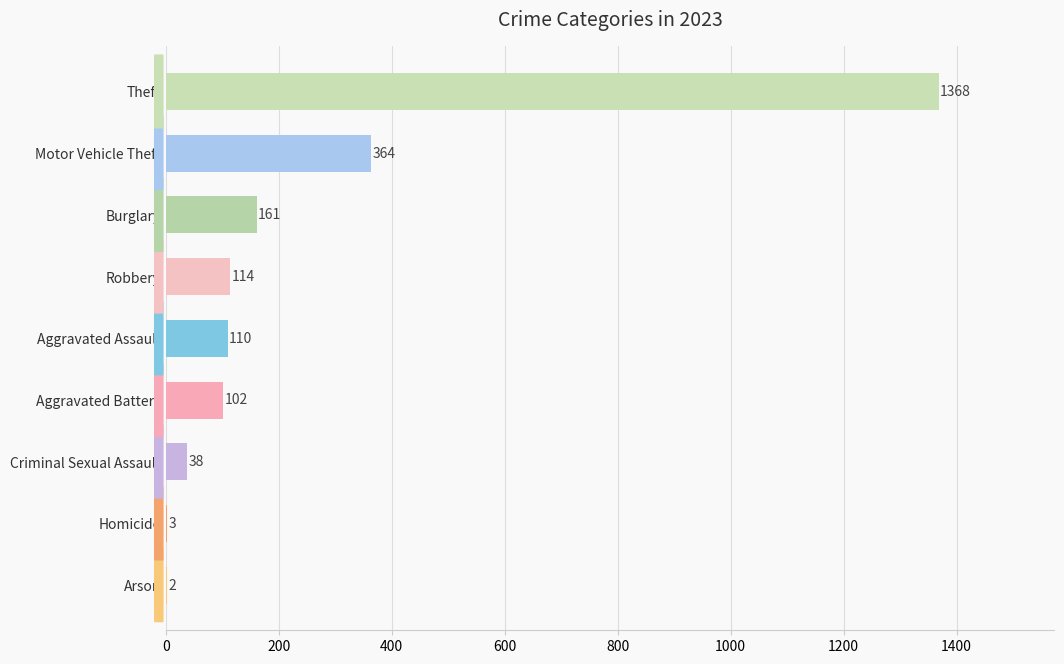

Which has a higher value, Homicide or Theft?

Theft